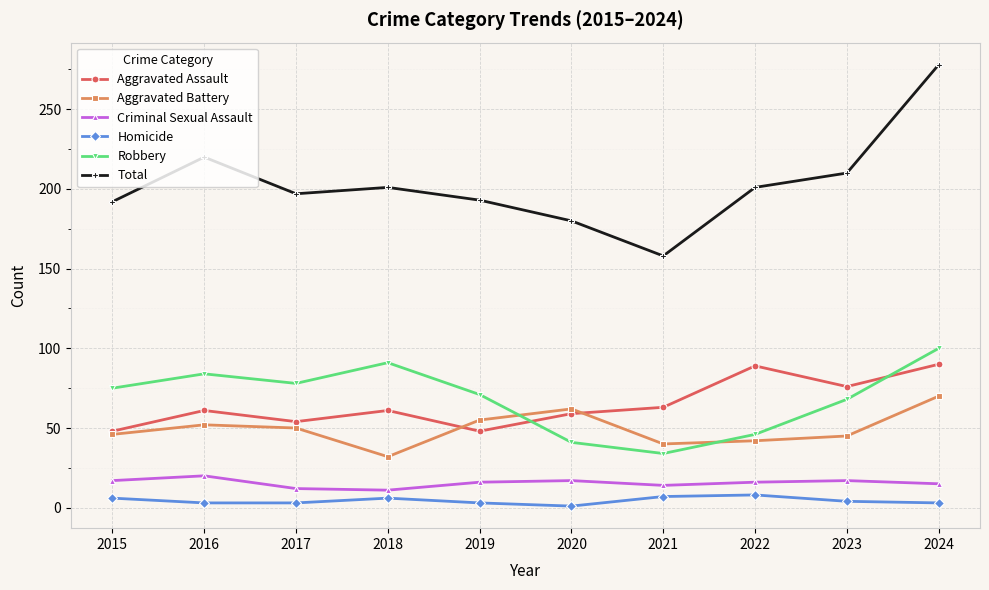

Does the chart display data point markers on the line(s)?

Yes